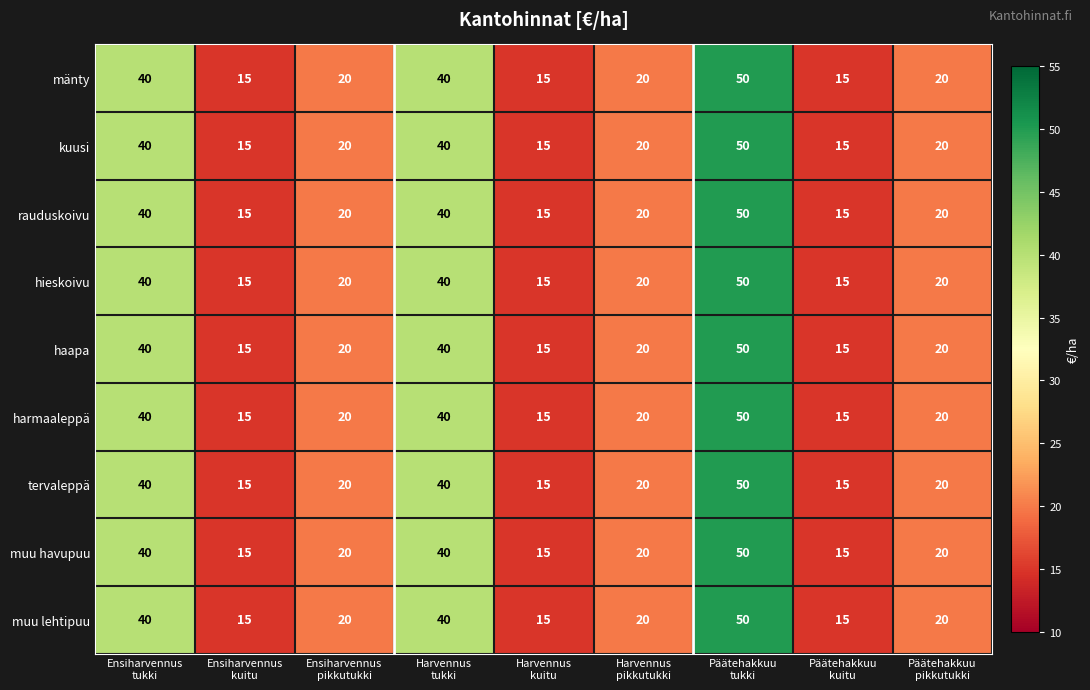

At how many categories does at least one series exceed 16?

6